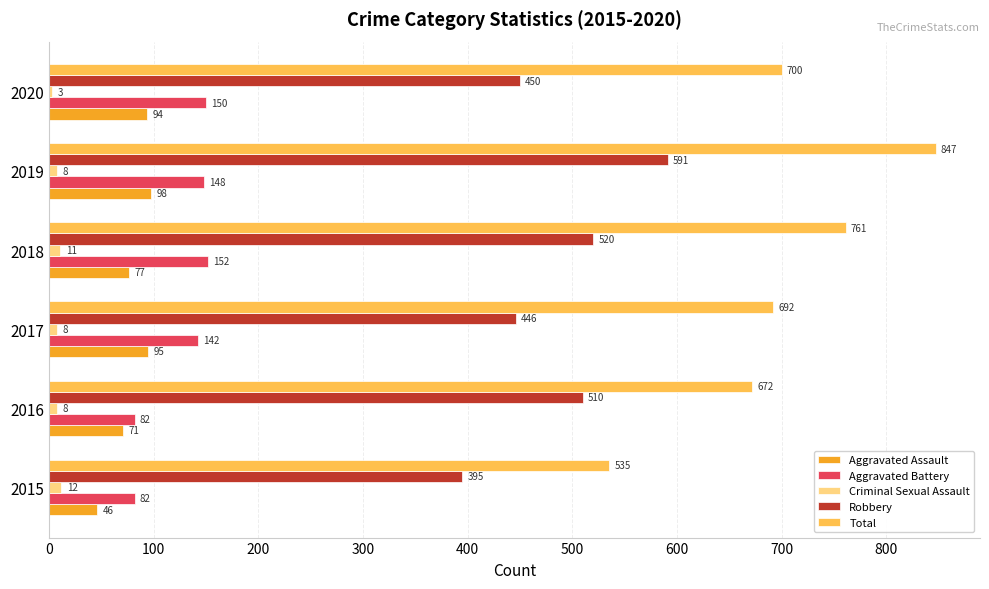

What are all the series names shown in the legend?

Aggravated Assault, Aggravated Battery, Criminal Sexual Assault, Robbery, Total